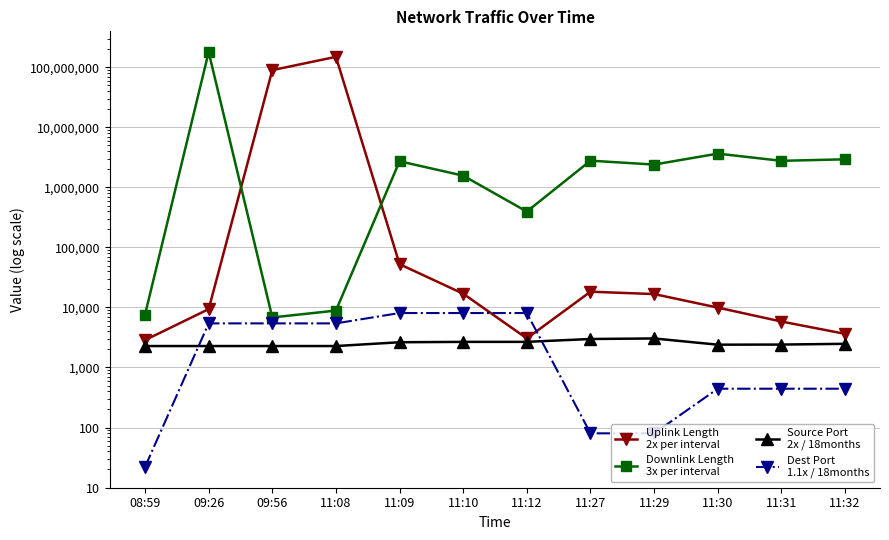

Reading left to right, extract all data points from this chart.

Uplink Length
2x per interval: 2859	9383	90003737	150003979	52624	16955	3051	18314	16720	9960	5835	3638
Downlink Length
3x per interval: 7597	180000228	6827	8876	2730095	1570975	396164	2791992	2403806	3659508	2775654	2941414
Source Port
2x / 18months: 2277	2277	2277	2277	2634	2672	2674	2984	3046	2399	2410	2480
Dest Port
1.1x / 18months: 22	5432	5432	5432	8080	8080	8080	80	80	443	443	443